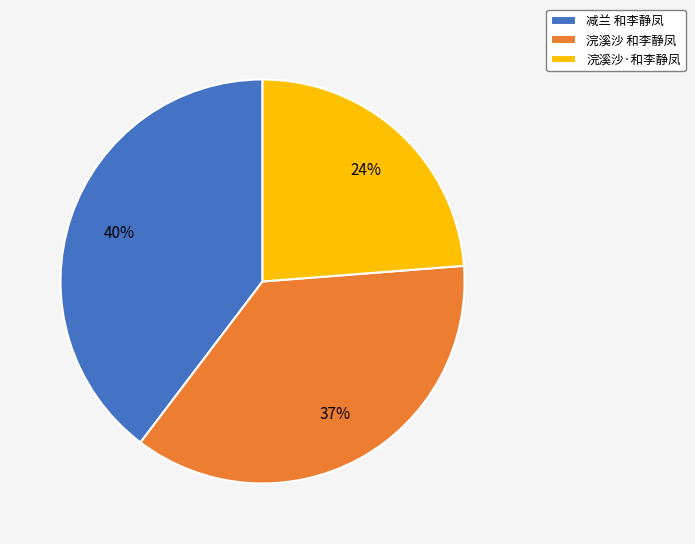

To the nearest percent, what is the average slice percentage?

33%